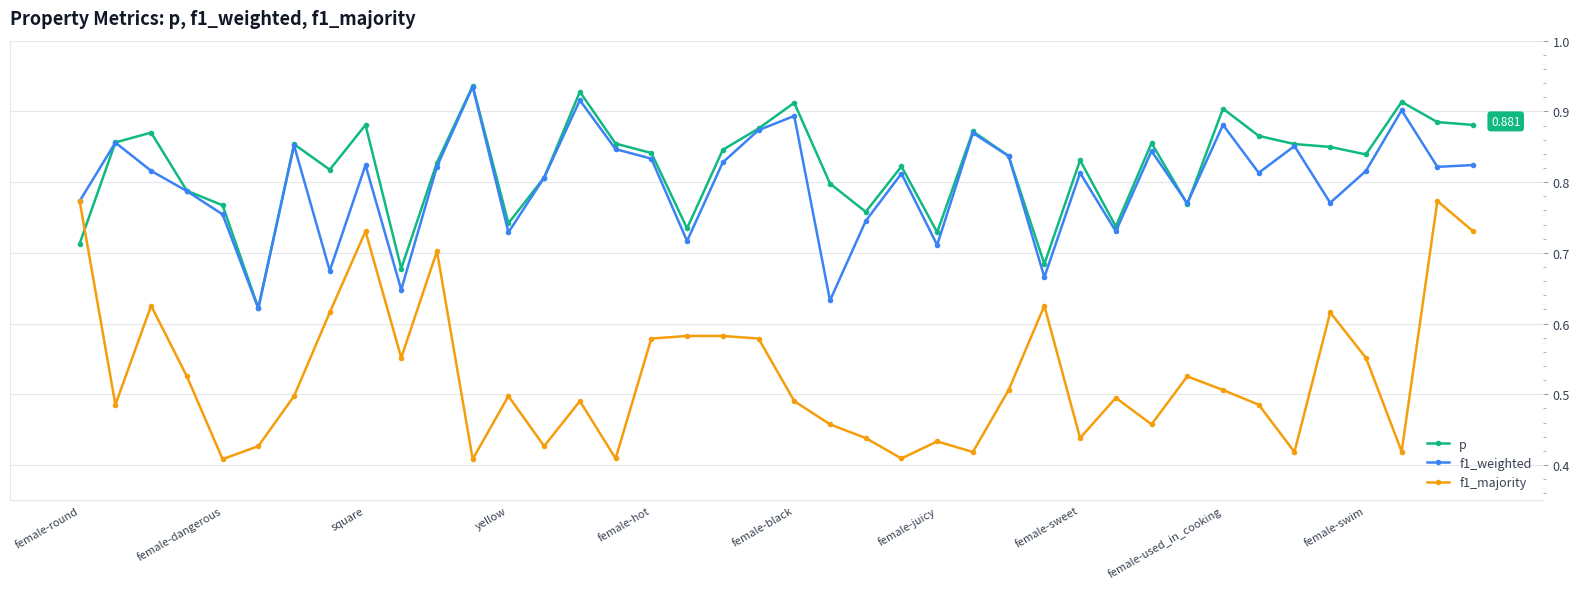

How many lines are shown in the chart?

3